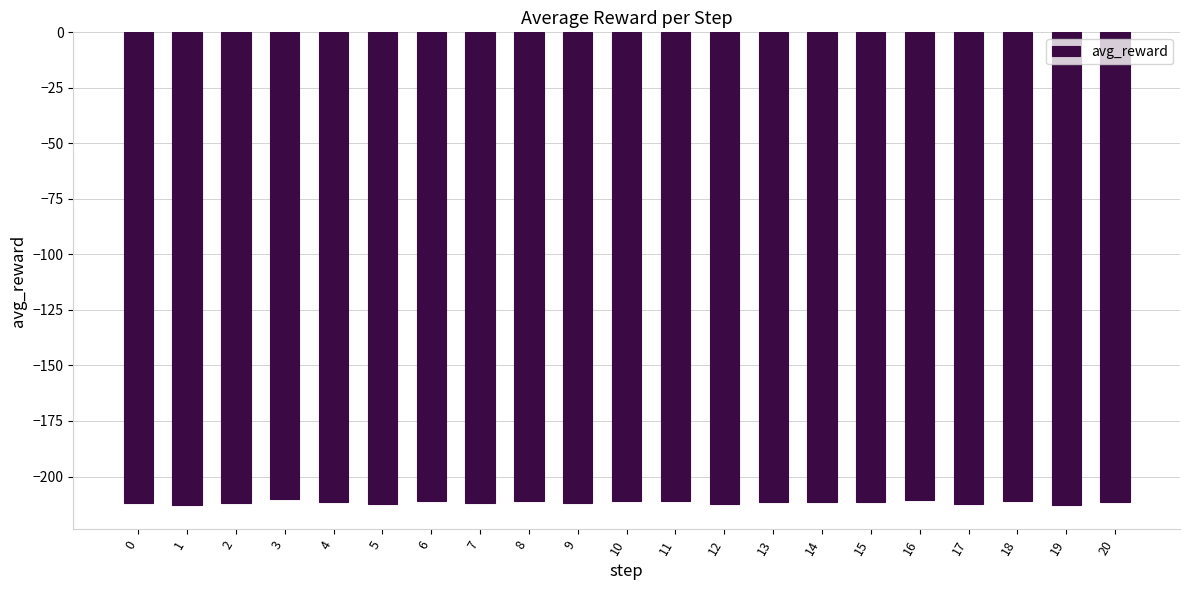

What is the sum of the values at 17 and 7?

-424.5